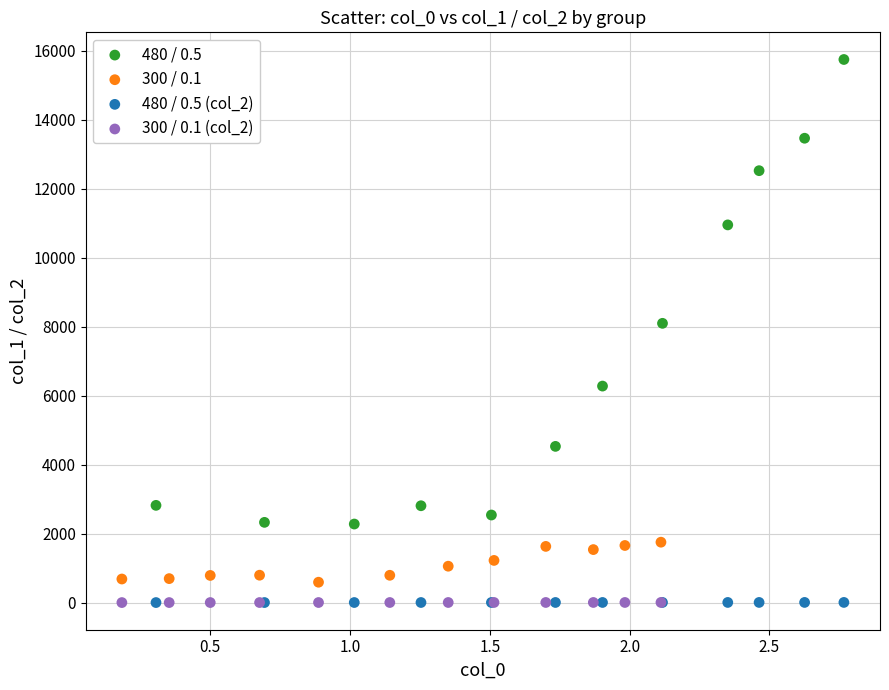

Which series has the largest Y range (max minus min)?

480 / 0.5